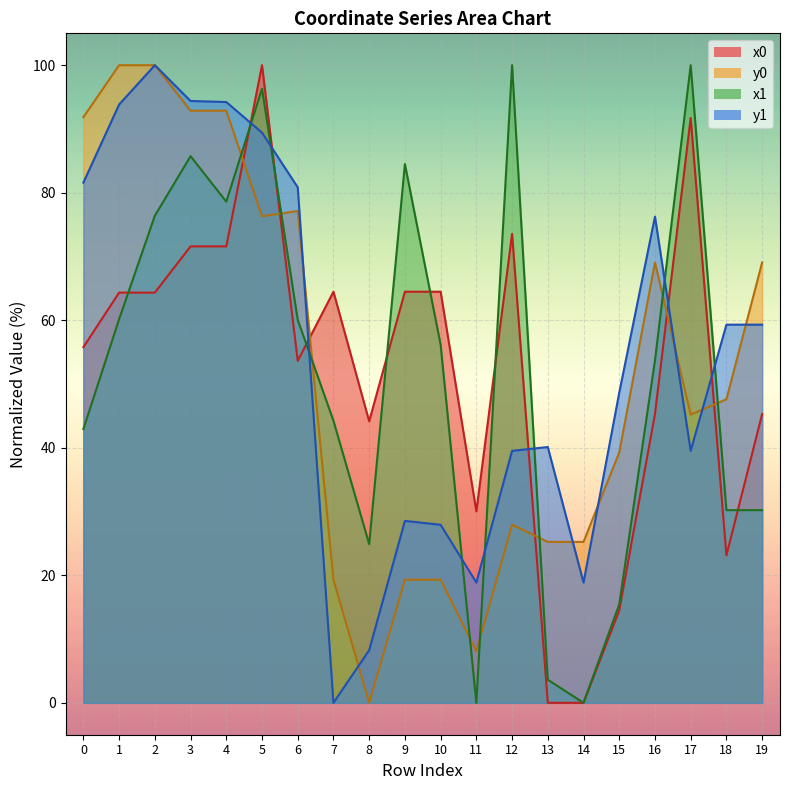

What is the sum of the y1 values at 7 and 3?

94.4